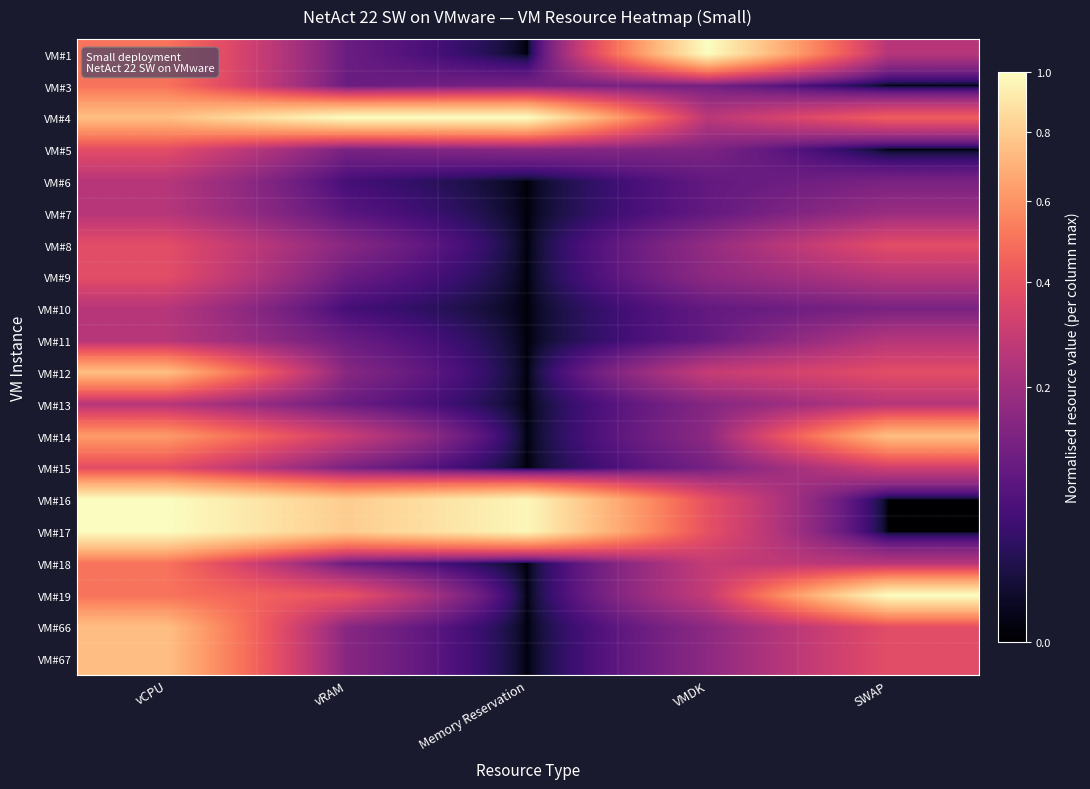

Reading left to right, transcribe all the data shown in this chart.

VM#1: vCPU=0.5	vRAM=0.1	Memory Reservation=0.0	VMDK=1.0	SWAP=0.2
VM#3: vCPU=0.5	vRAM=0.1	Memory Reservation=0.1	VMDK=0.1	SWAP=0.0
VM#4: vCPU=0.8	vRAM=1.0	Memory Reservation=1.0	VMDK=0.3	SWAP=0.4
VM#5: vCPU=0.4	vRAM=0.1	Memory Reservation=0.2	VMDK=0.1	SWAP=0.0
VM#6: vCPU=0.2	vRAM=0.1	Memory Reservation=0.0	VMDK=0.1	SWAP=0.1
VM#7: vCPU=0.2	vRAM=0.1	Memory Reservation=0.0	VMDK=0.1	SWAP=0.2
VM#8: vCPU=0.4	vRAM=0.1	Memory Reservation=0.0	VMDK=0.2	SWAP=0.4
VM#9: vCPU=0.4	vRAM=0.1	Memory Reservation=0.0	VMDK=0.2	SWAP=0.2
VM#10: vCPU=0.2	vRAM=0.1	Memory Reservation=0.0	VMDK=0.1	SWAP=0.1
VM#11: vCPU=0.2	vRAM=0.1	Memory Reservation=0.0	VMDK=0.1	SWAP=0.2
VM#12: vCPU=0.8	vRAM=0.1	Memory Reservation=0.0	VMDK=0.3	SWAP=0.4
VM#13: vCPU=0.2	vRAM=0.1	Memory Reservation=0.0	VMDK=0.1	SWAP=0.2
VM#14: vCPU=0.6	vRAM=0.3	Memory Reservation=0.0	VMDK=0.2	SWAP=0.8
VM#15: vCPU=0.4	vRAM=0.1	Memory Reservation=0.0	VMDK=0.1	SWAP=0.3
VM#16: vCPU=1.0	vRAM=0.8	Memory Reservation=1.0	VMDK=0.4	SWAP=0.0
VM#17: vCPU=1.0	vRAM=0.8	Memory Reservation=1.0	VMDK=0.4	SWAP=0.0
VM#18: vCPU=0.5	vRAM=0.1	Memory Reservation=0.0	VMDK=0.3	SWAP=0.2
VM#19: vCPU=0.5	vRAM=0.4	Memory Reservation=0.0	VMDK=0.3	SWAP=1.0
VM#66: vCPU=0.8	vRAM=0.1	Memory Reservation=0.0	VMDK=0.2	SWAP=0.4
VM#67: vCPU=0.8	vRAM=0.1	Memory Reservation=0.0	VMDK=0.2	SWAP=0.4